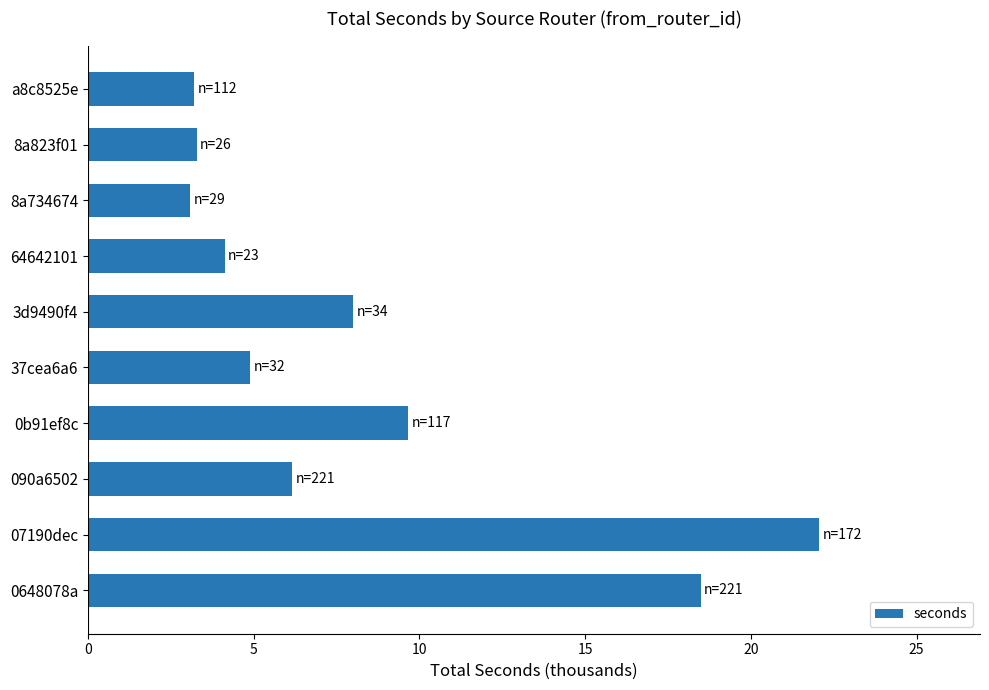

What is the change in value from 64642101 to 8a734674?

-1.0